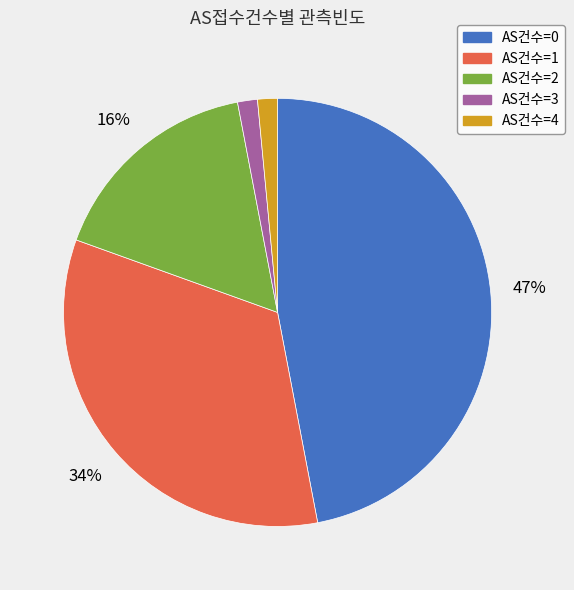

Does any single category account for the majority?

No